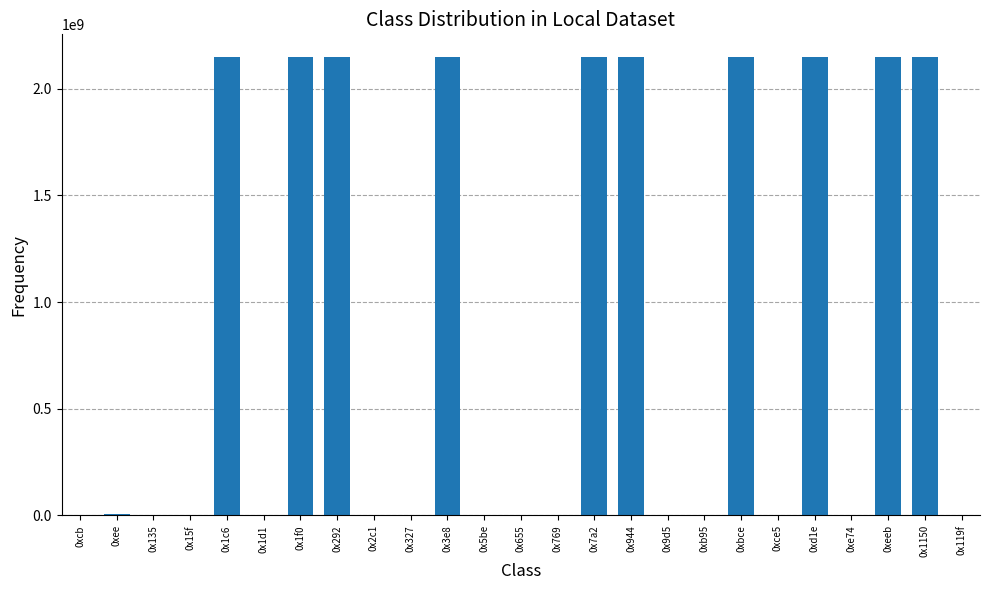

The value at 0x5be is 14385. True or false?

True